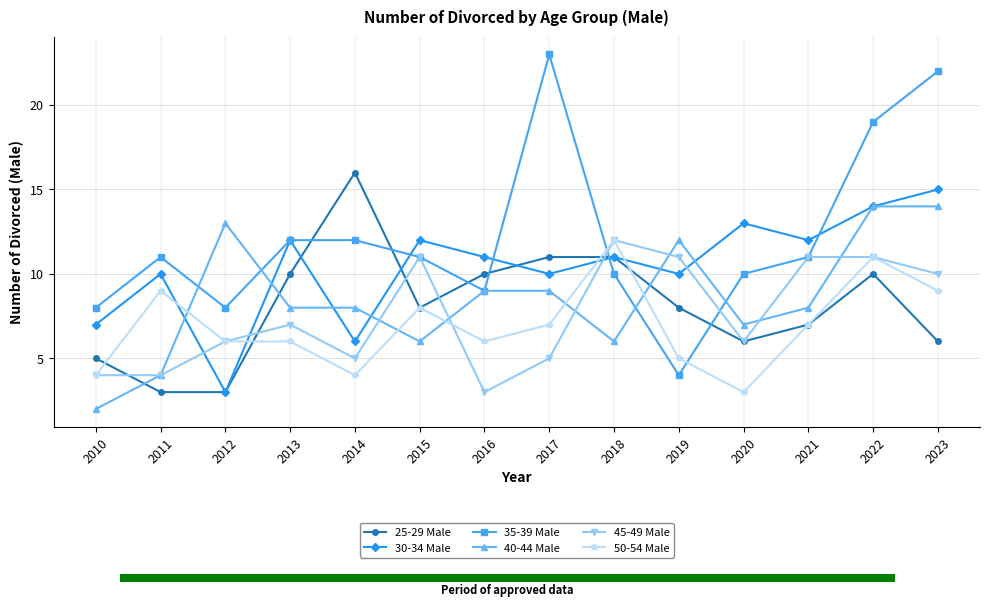

What is the difference between the highest and lowest values at 2010?

6